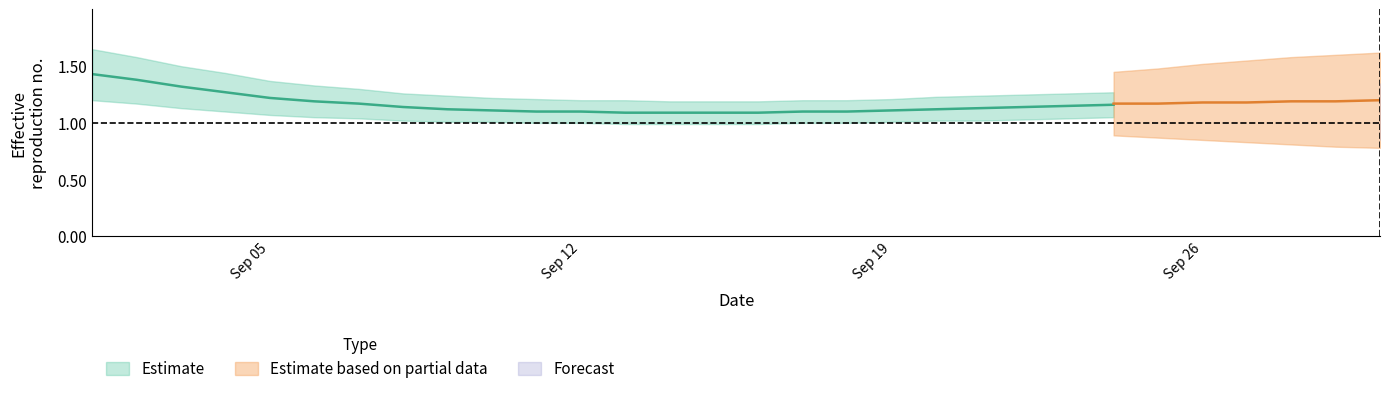

The value at 2022-09-29 is 1. True or false?

False